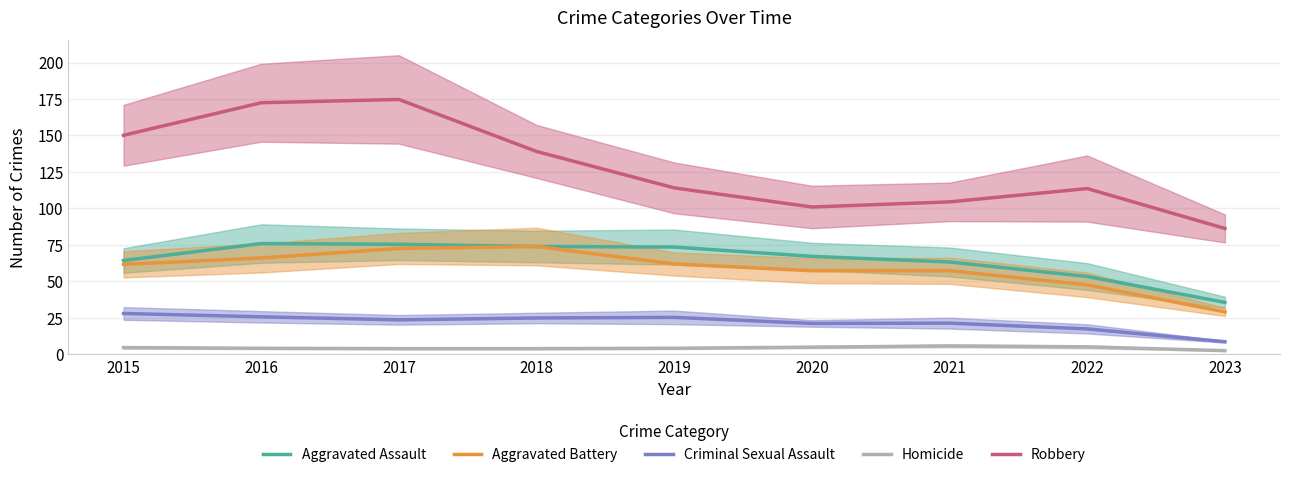

Rank the categories by Aggravated Assault value from highest to lowest.

2016, 2017, 2018, 2019, 2020, 2015, 2021, 2022, 2023